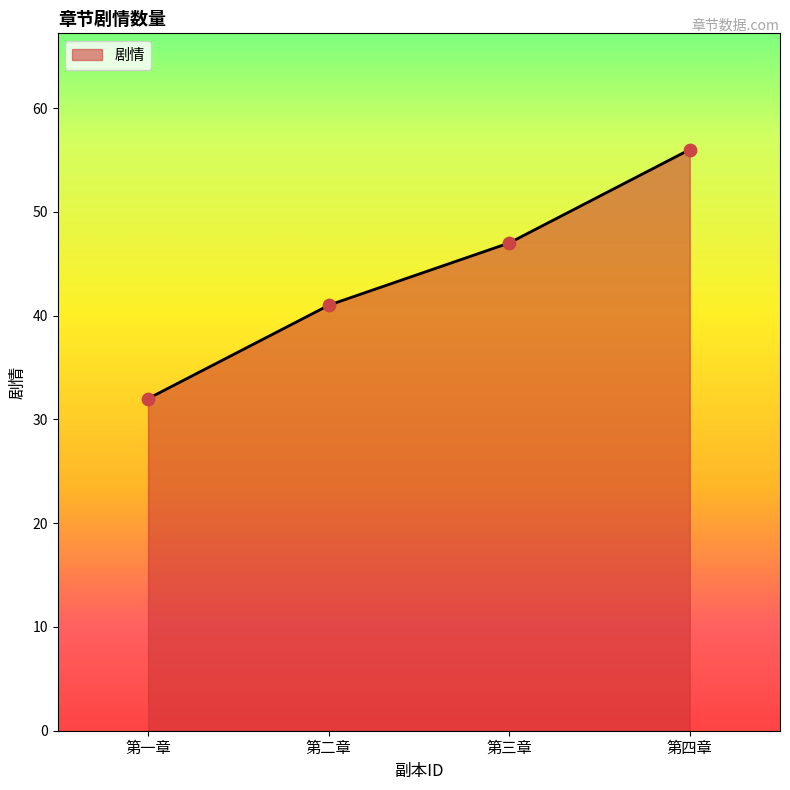

Between 第二章 and 第四章, which is larger?

第四章